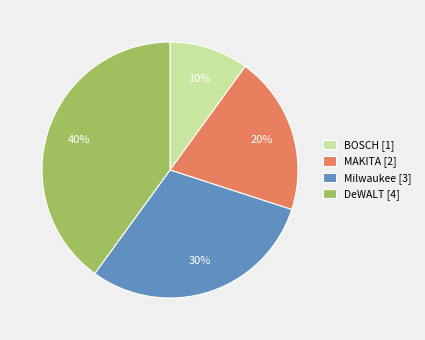

True or false: MAKITA accounts for 9% of the total.

False